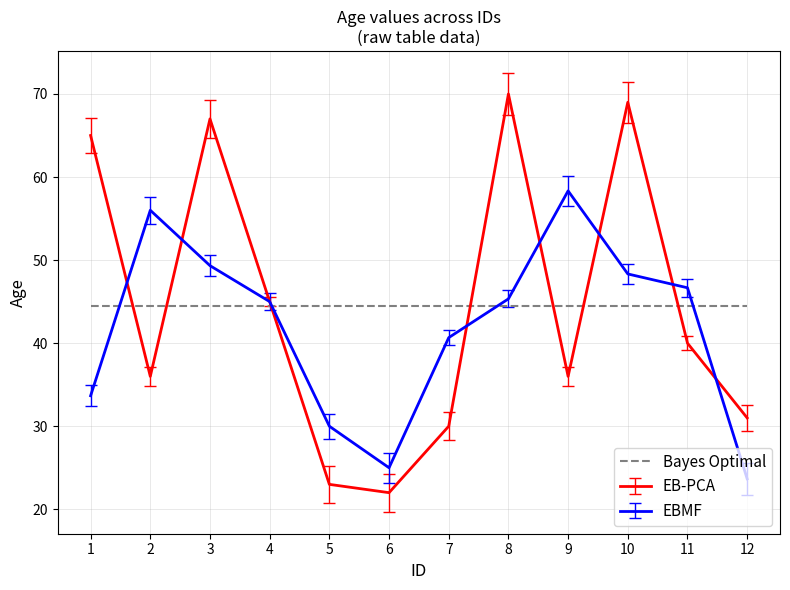

True or false: Bayes Optimal has a value of 44.5 at 7.

True